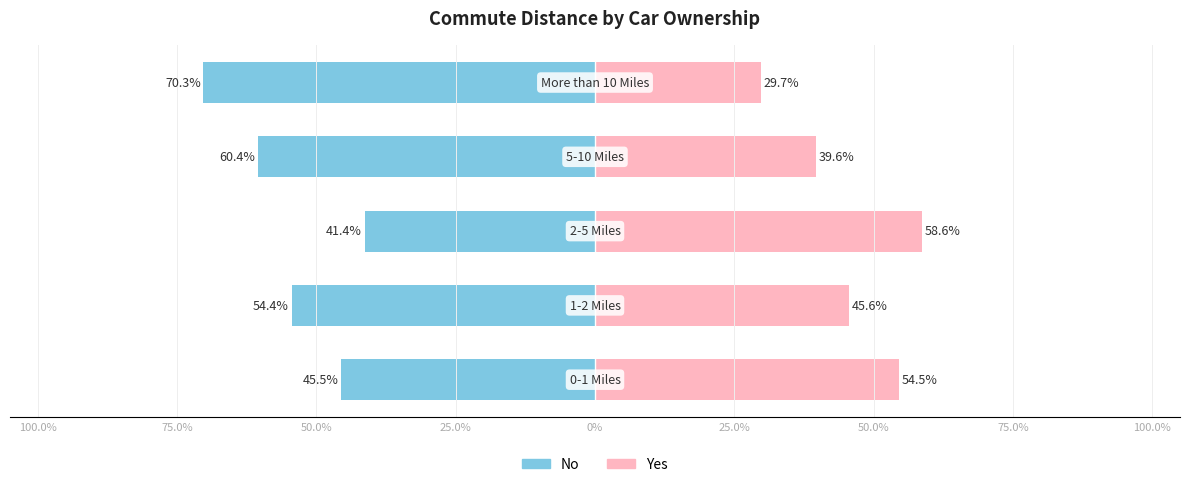

The No series shows -73.7 at 100.0%. True or false?

False